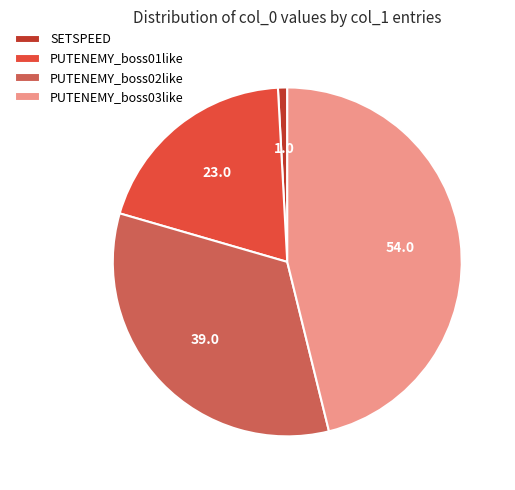

Is there any slice that represents more than half of the pie?

No